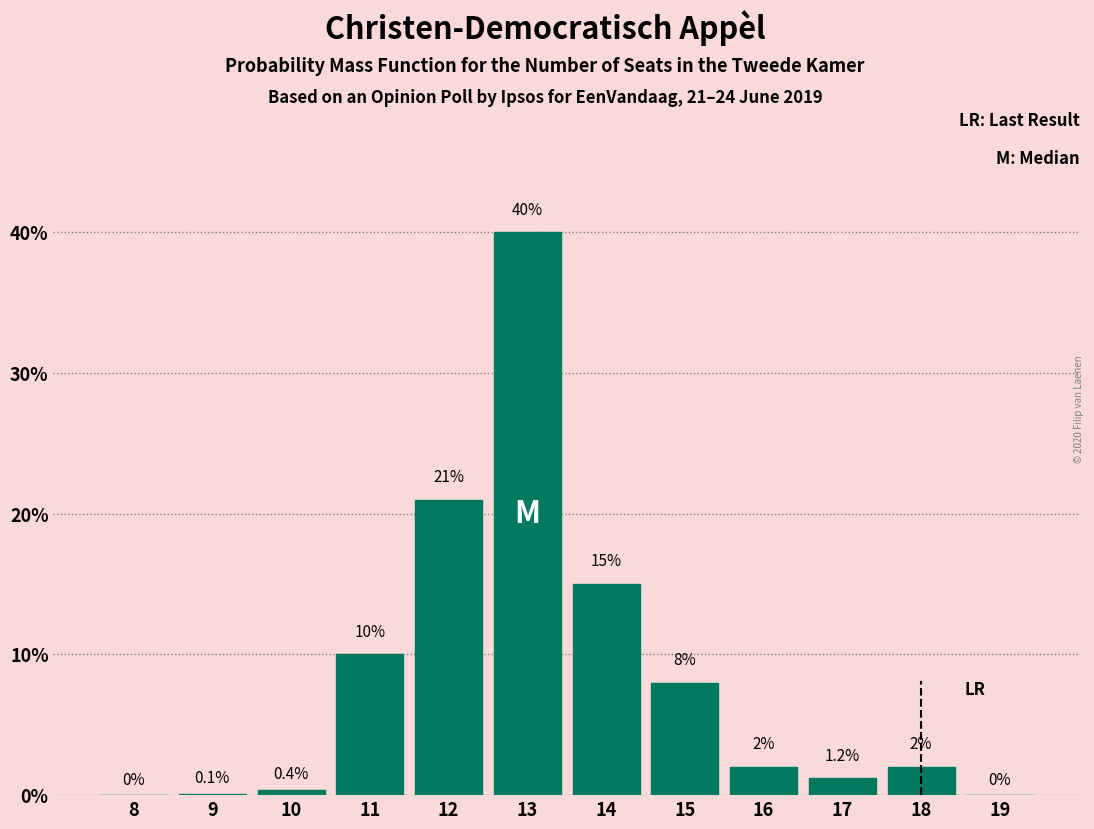

Reading left to right, transcribe all the data shown in this chart.

8=0.0	9=0.1	10=0.4	11=10.0	12=21.0	13=40.0	14=15.0	15=8.0	16=2.0	17=1.2	18=2.0	19=0.0